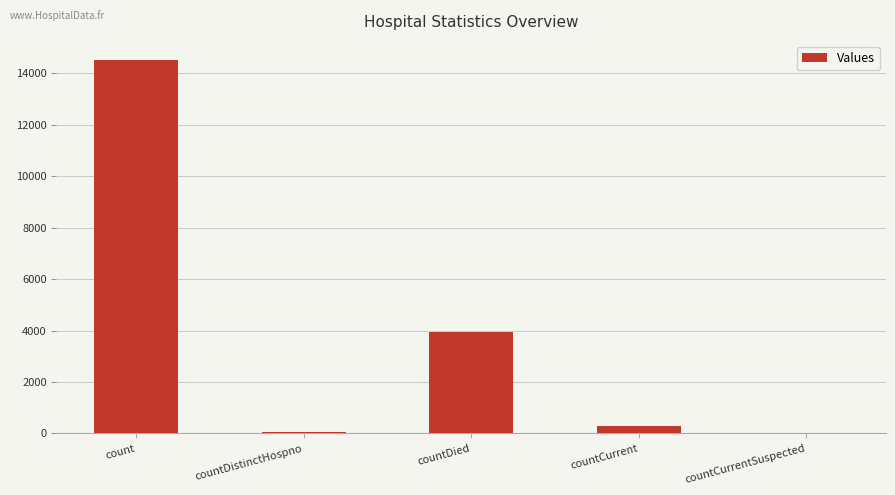

Reading left to right, transcribe all the data shown in this chart.

count=14528	countDistinctHospno=75	countDied=3940	countCurrent=304	countCurrentSuspected=0